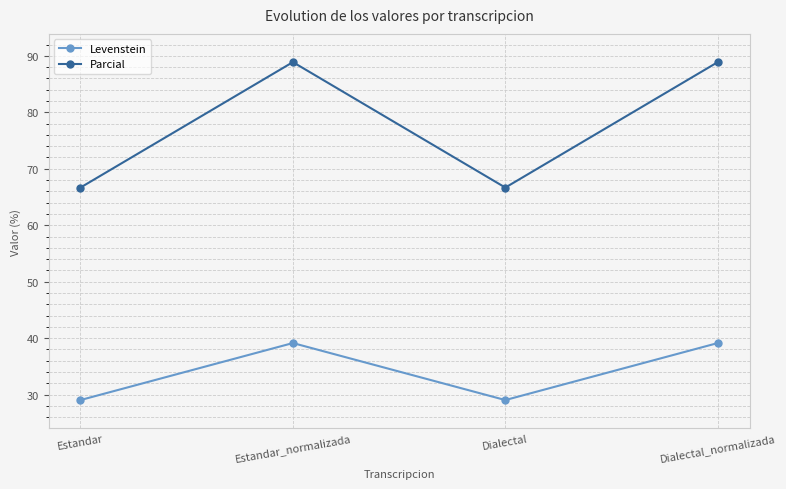

True or false: Parcial has a value of 111.7 at Estandar.

False